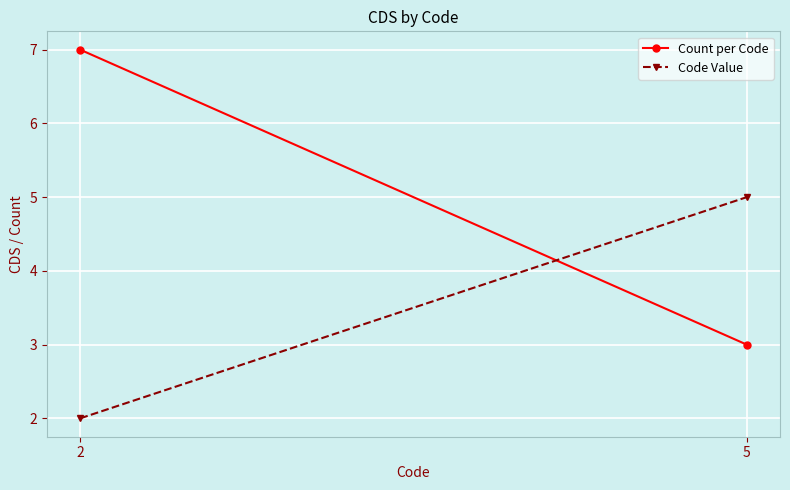

What is the approximate value of Count per Code at 5?

3